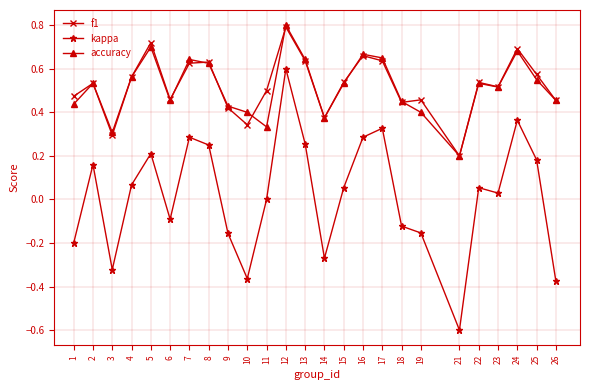

True or false: f1 and kappa cross at least once.

False